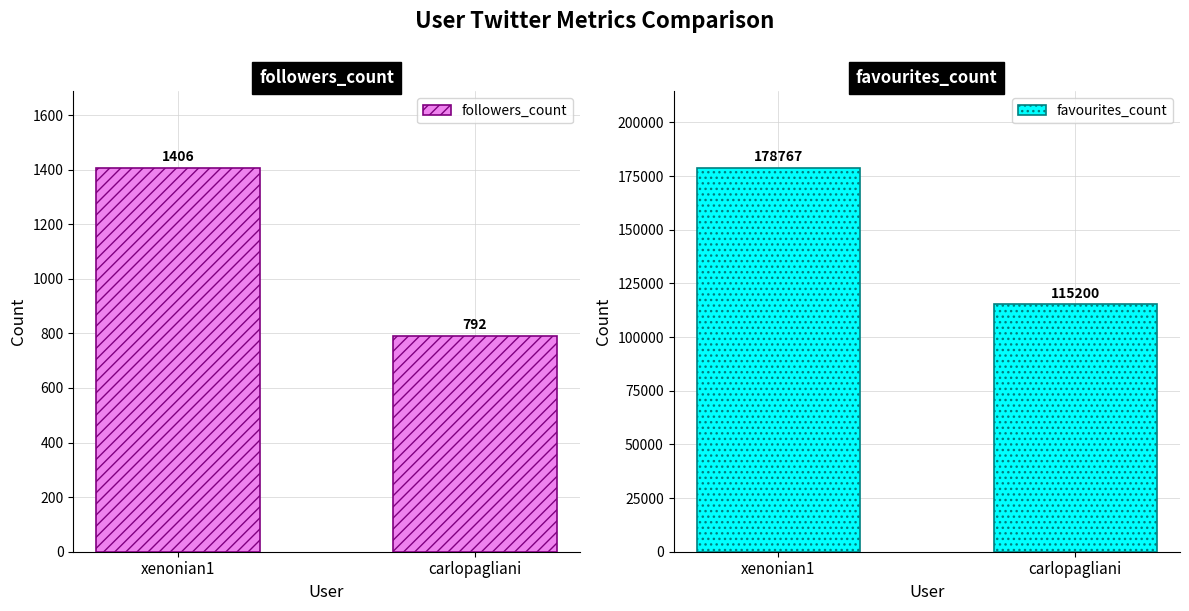

Which series changed the most between xenonian1 and carlopagliani?

favourites_count